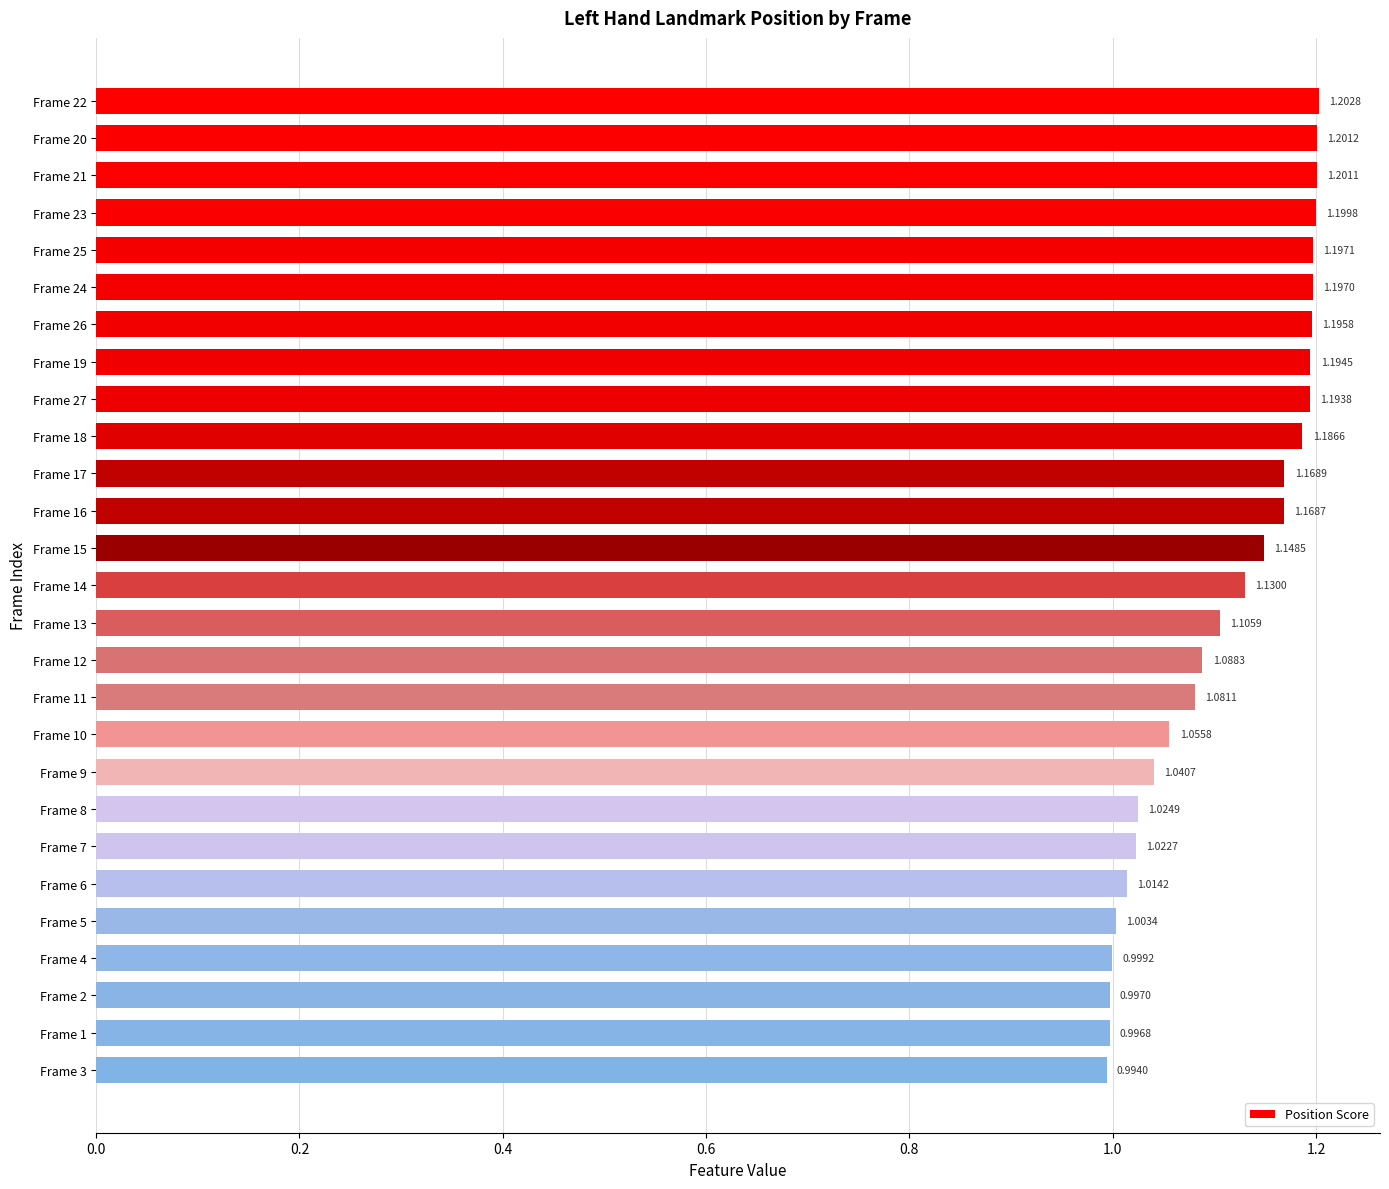

Between Frame 11 and Frame 3, which is larger?

Frame 11